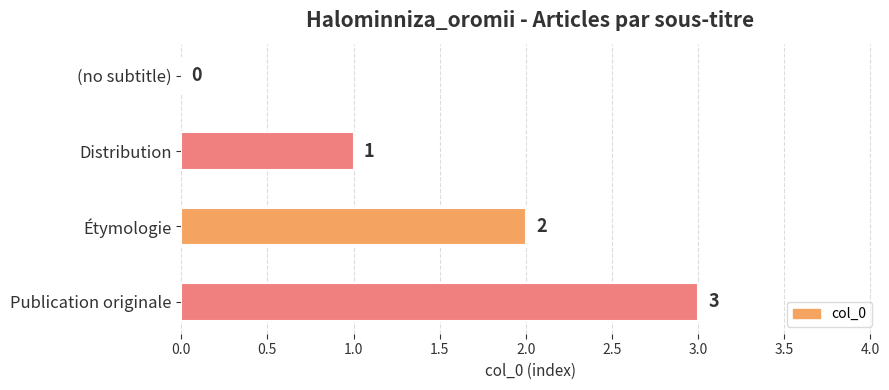

Approximately how many times larger is the value at Distribution compared to Publication originale?

0.3